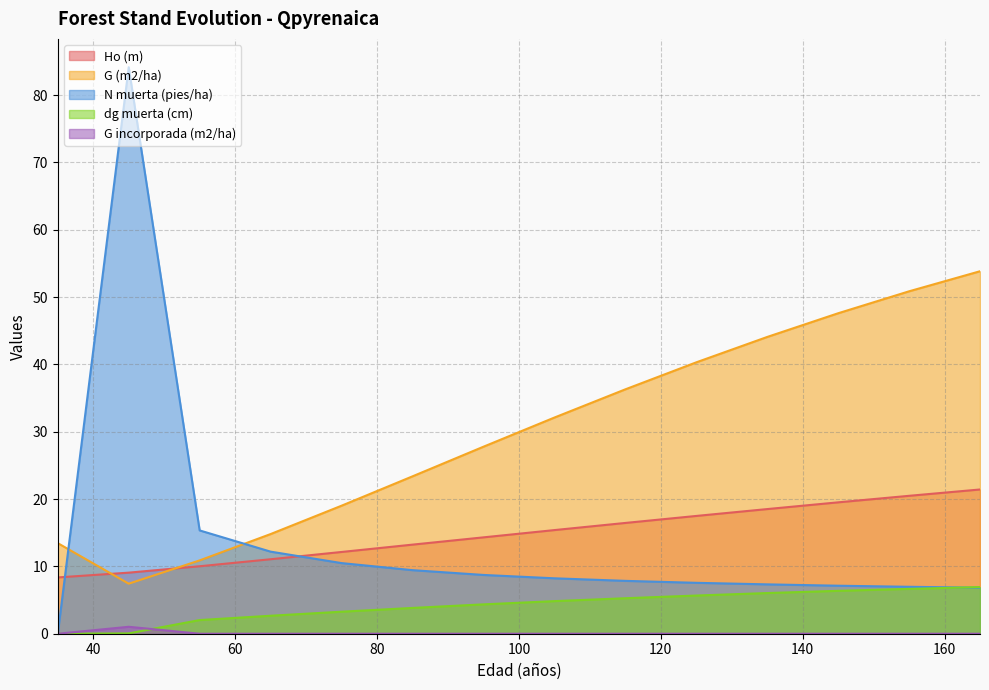

What is the lowest value of the G (m2/ha) series?

7.4